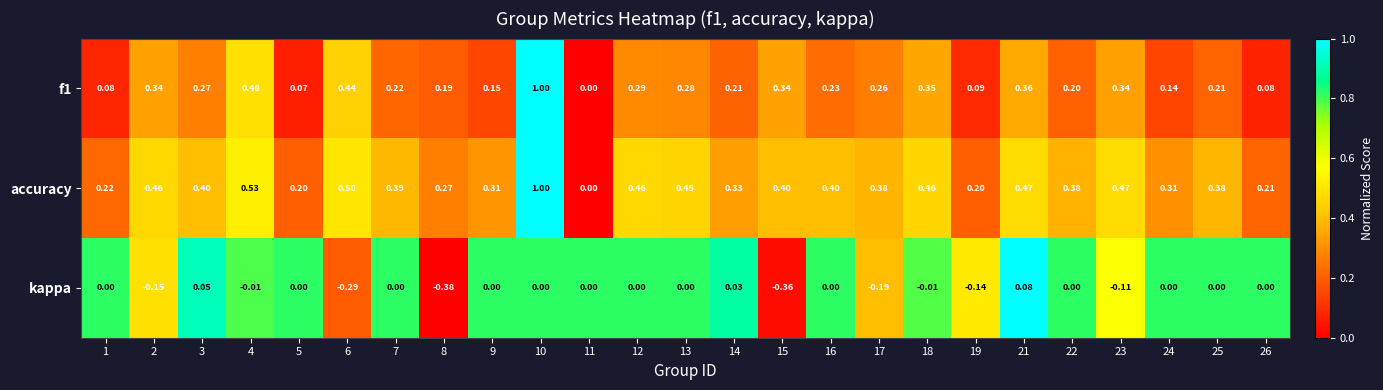

What is the difference between the highest and lowest values at 10?

1.0